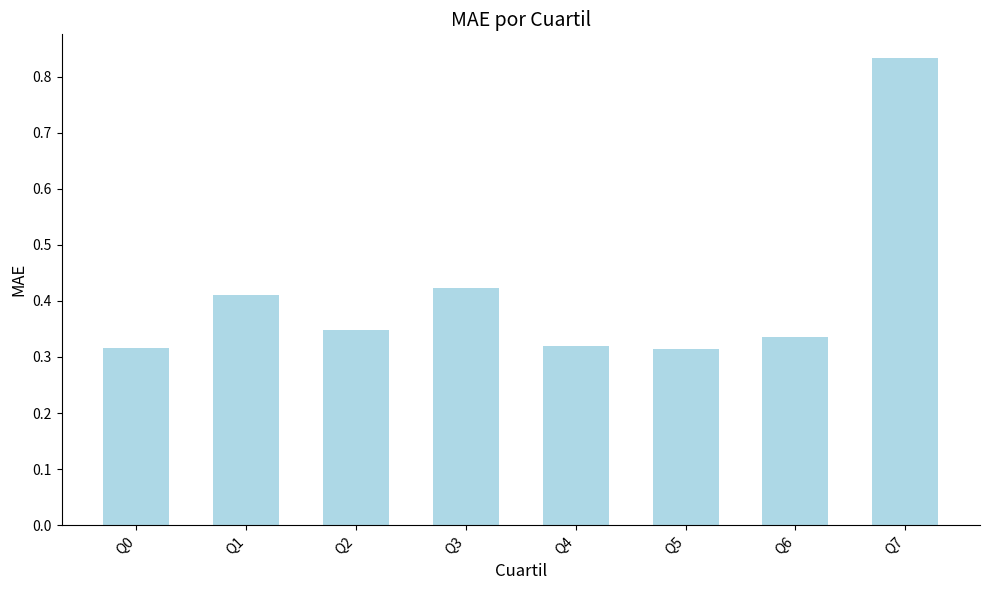

Which category has the highest value across all series?

Q7